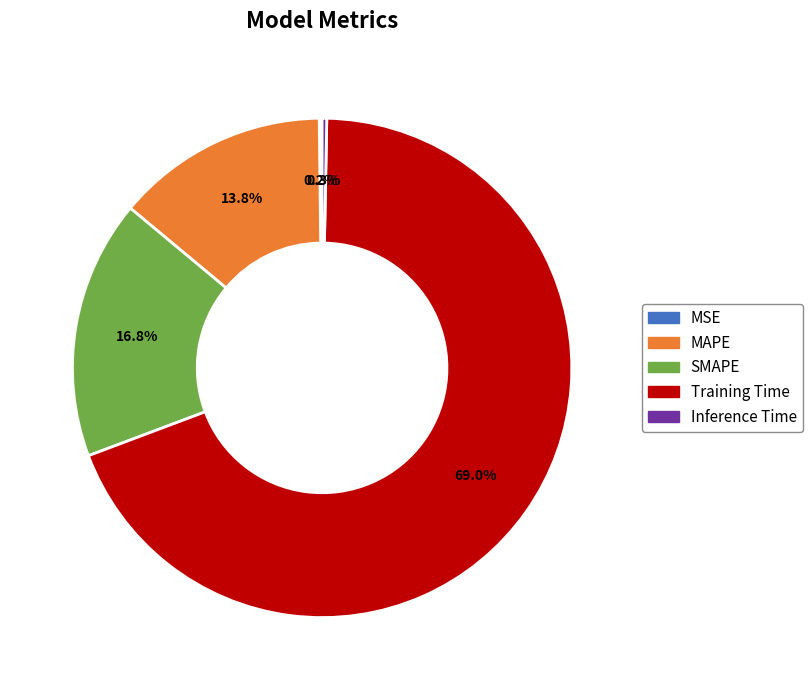

Does Training Time account for over 50% of the chart?

Yes